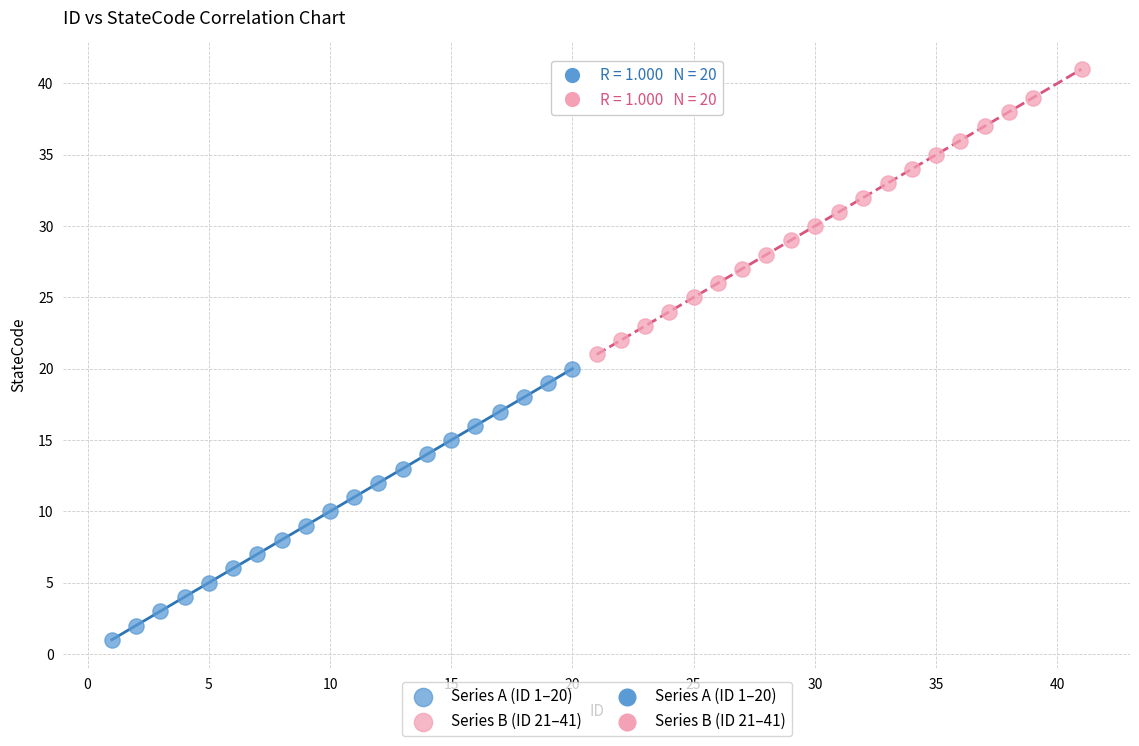

Which series contains the highest Y value?

Series B (ID 21–41)